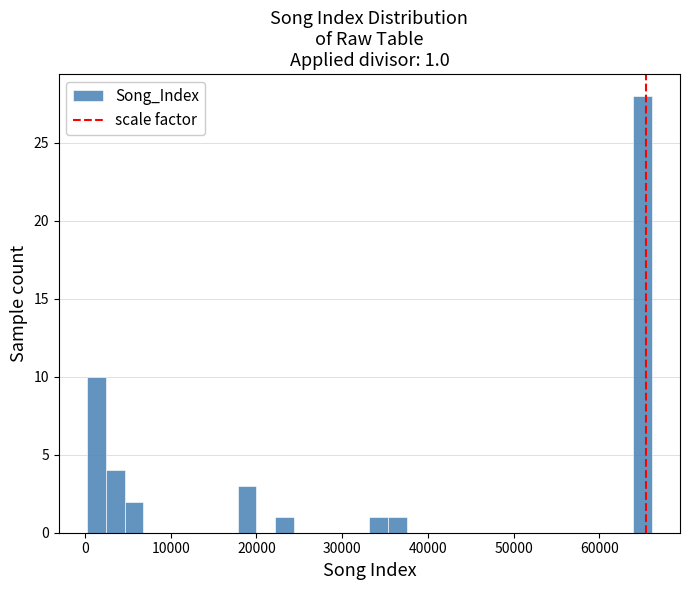

Read against the x-axis, roughly where is the centre of the tallest bar?

65000